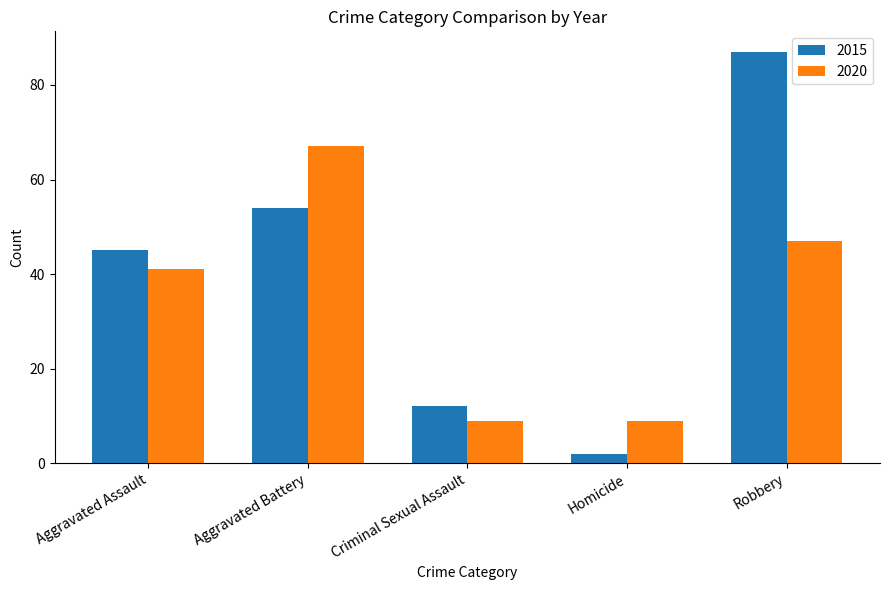

Are the bars horizontal?

No